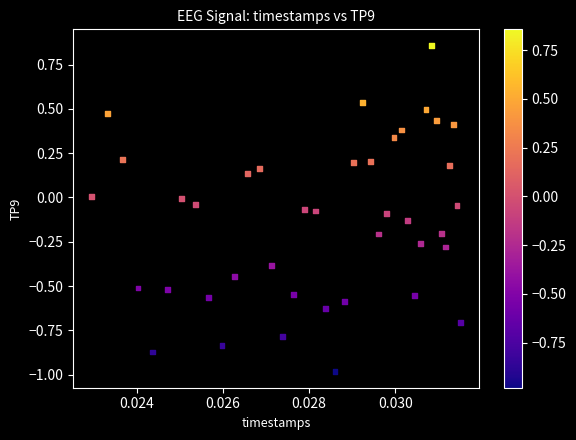

What is the range of Y values (max minus min)?

1.8